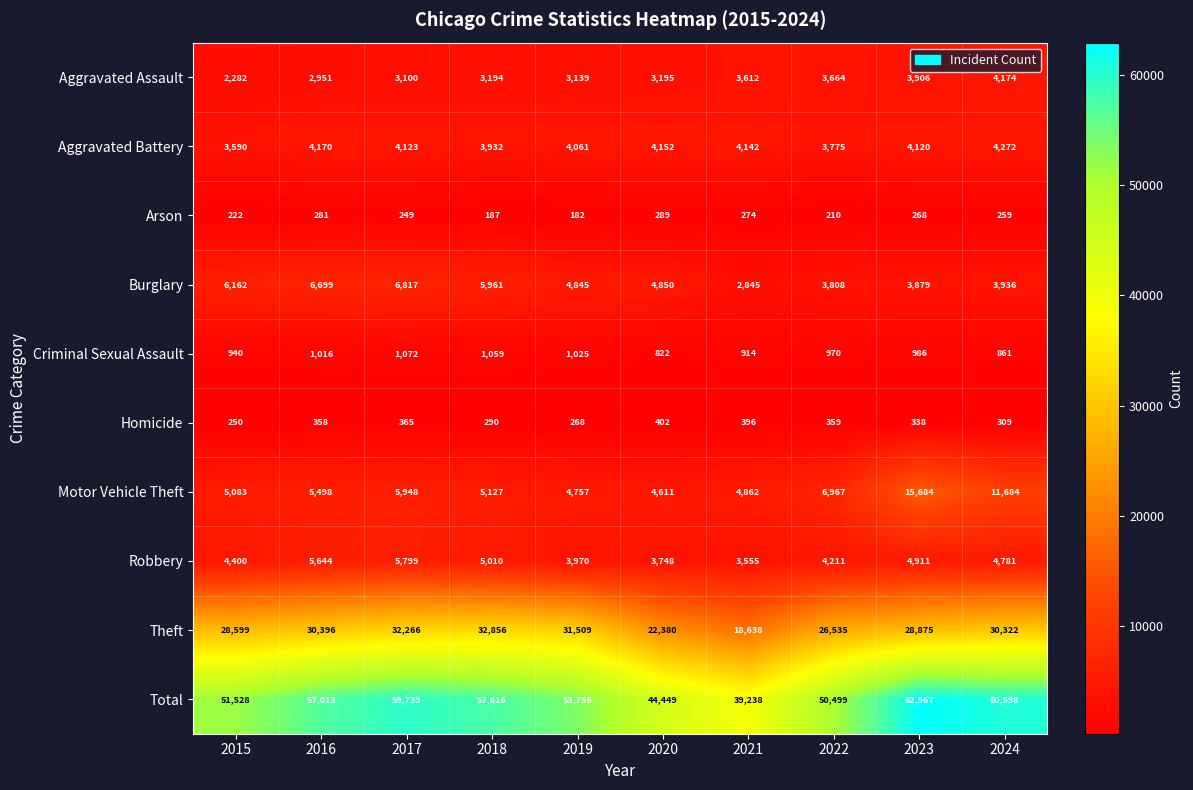

What is the minimum value shown in the chart?

182